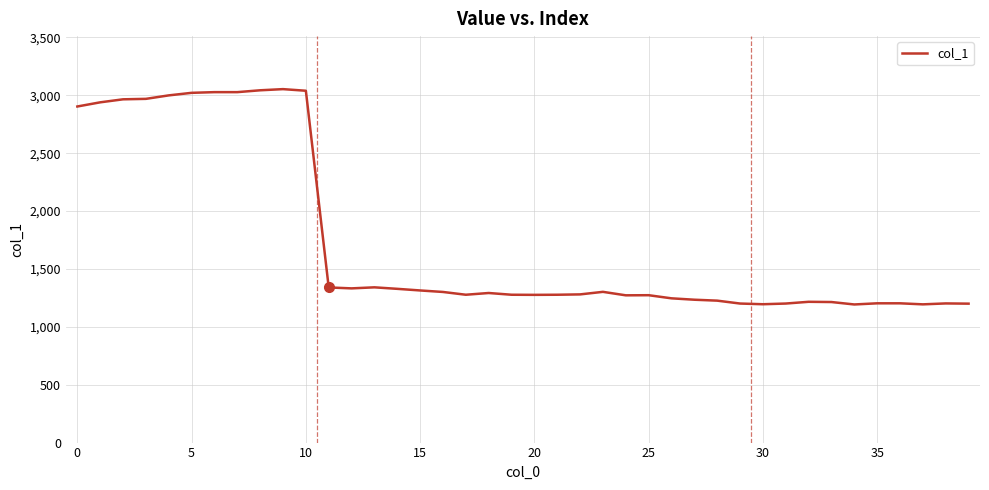

What is the smallest value displayed?

1193